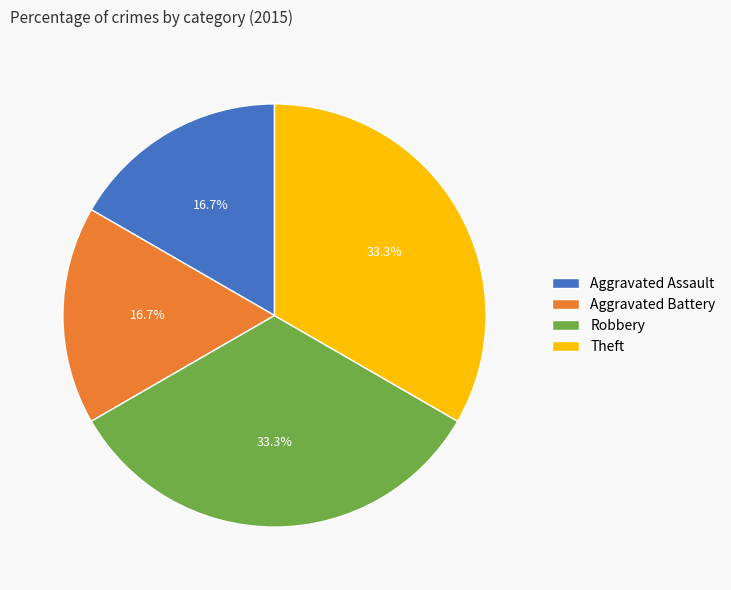

Which has a higher value, Robbery or Aggravated Assault?

Robbery